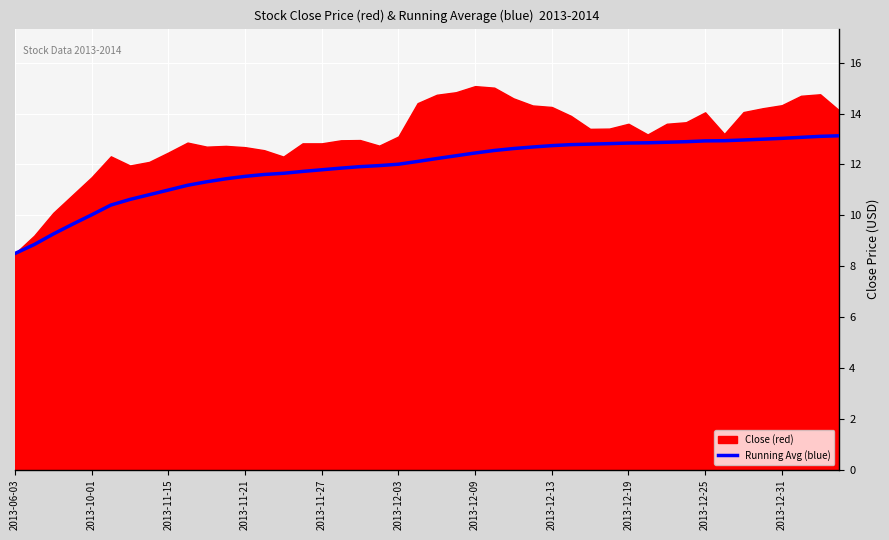

Which category has the highest value in the Running Average Close series?

2014-01-06